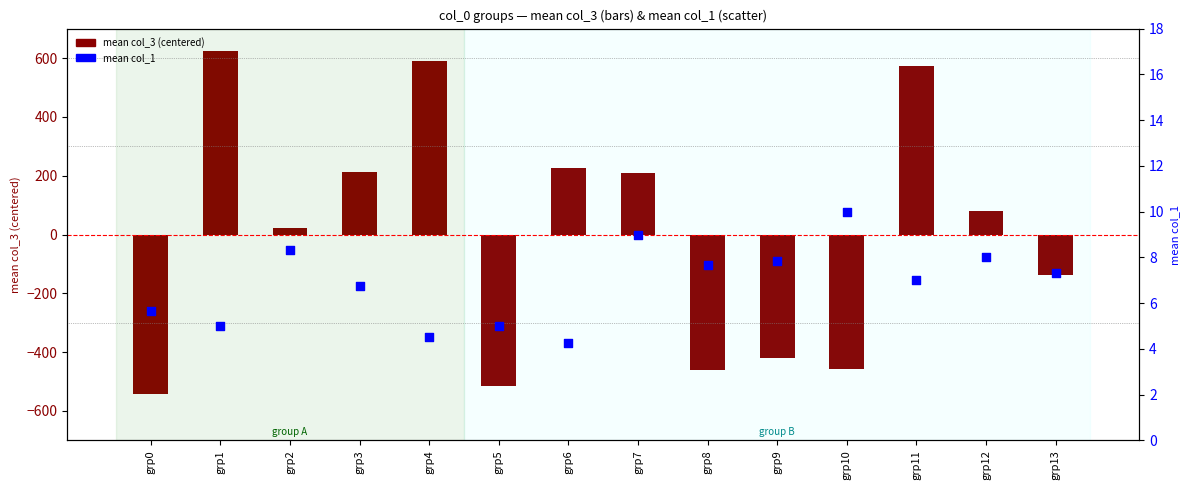

Which series contains the highest Y value?

mean col_3 (centered)